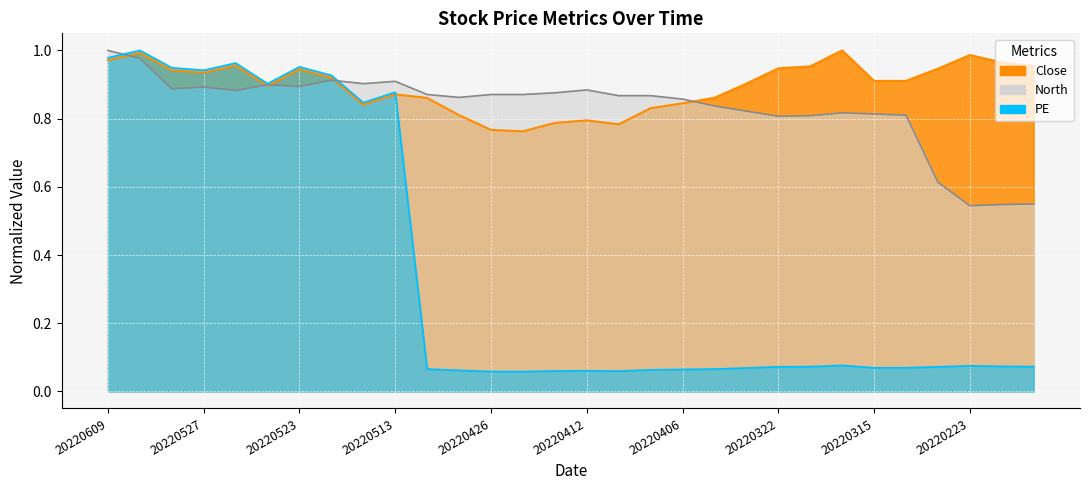

At which label does Close reach its minimum?

20220421